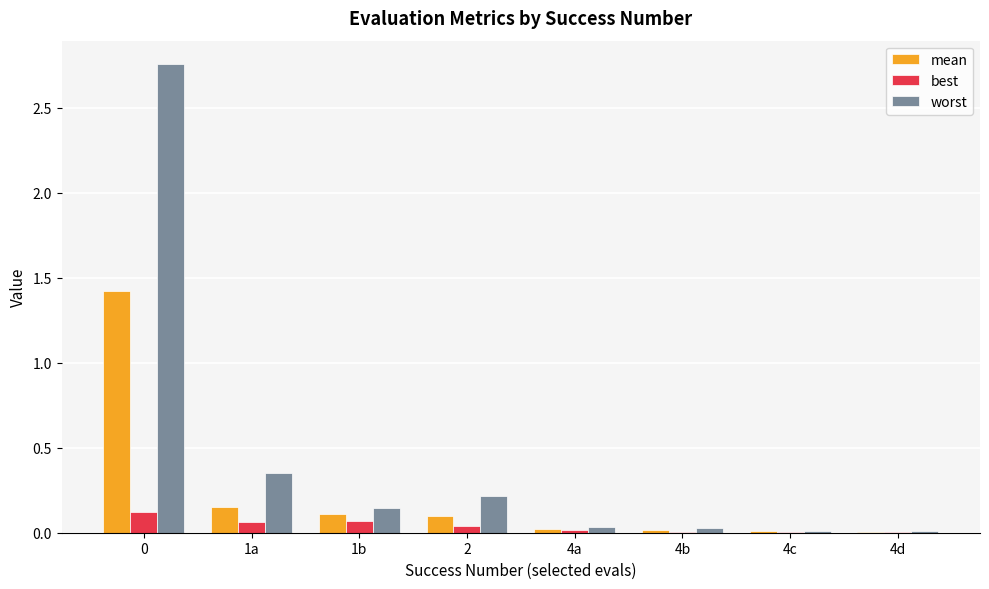

Which series has the largest total across all categories?

worst